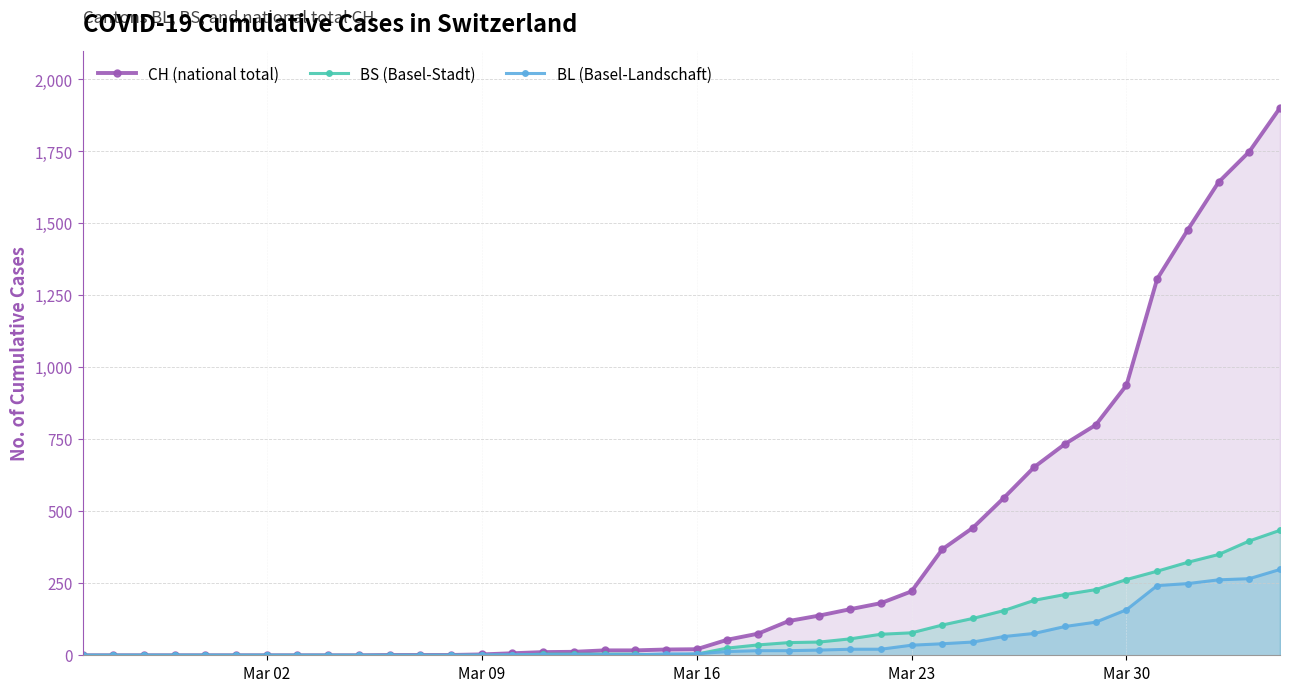

Which series has the largest total across all categories?

CH (national total)